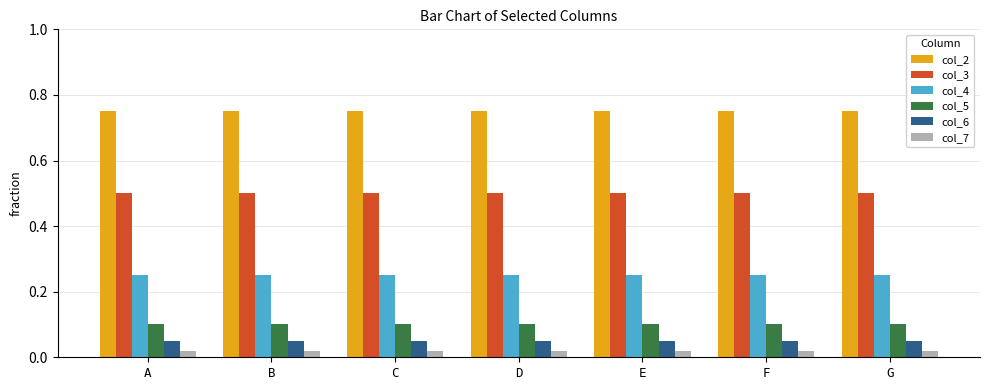

What is the sum of the col_4 values at B and E?

0.5